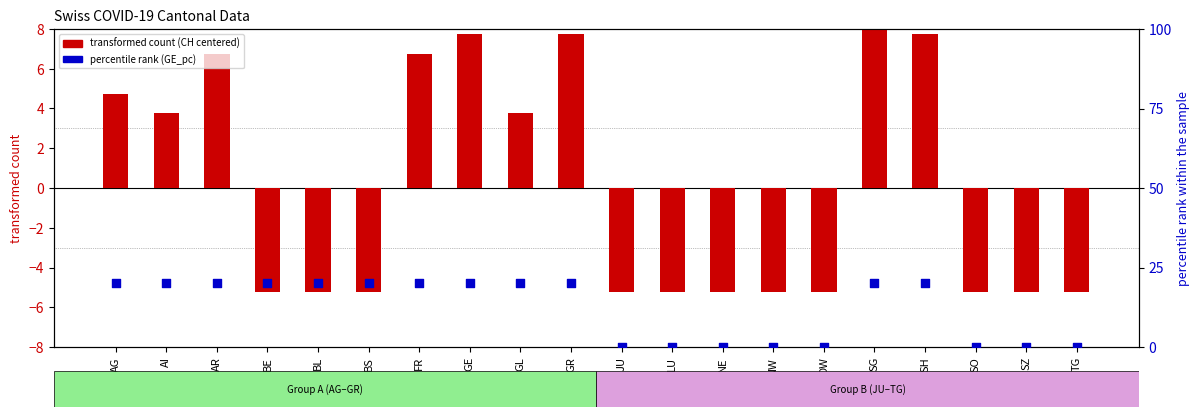

Which series has the widest spread of Y values?

GE_pc (percentile rank)